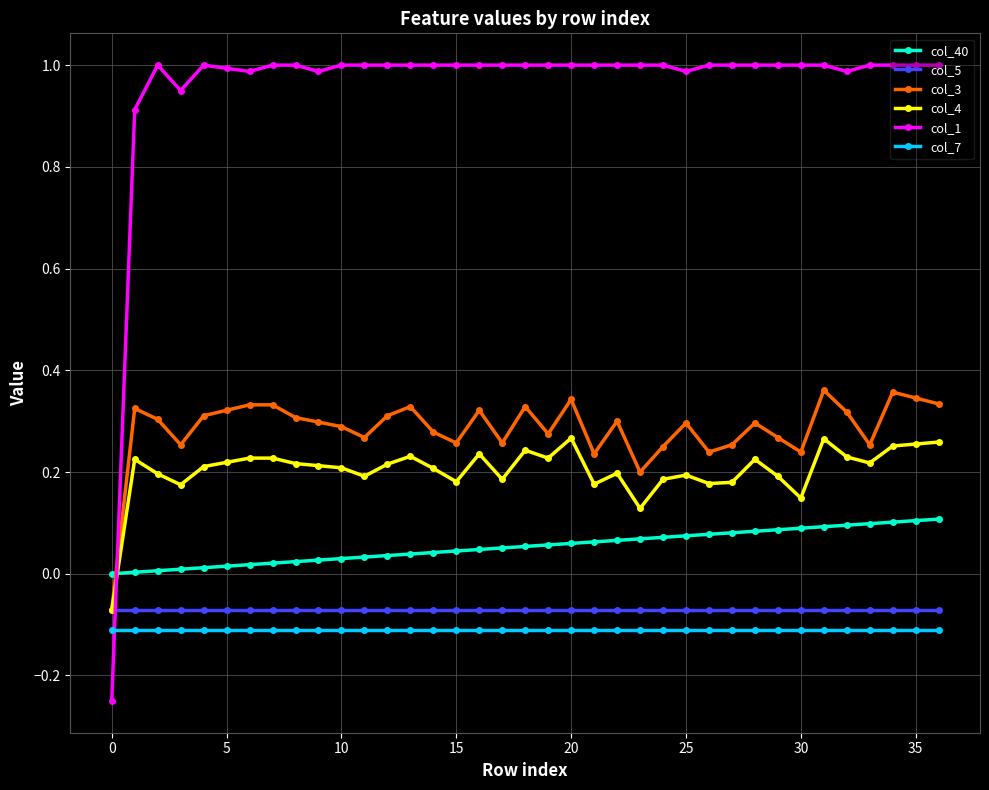

Which series has the largest range (max minus min)?

col_1